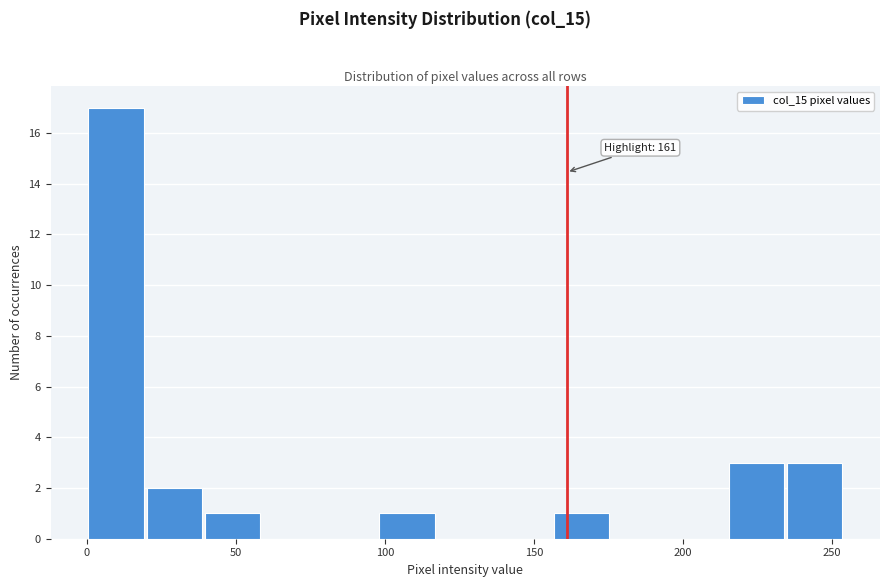

Around what value on the x-axis is the tallest bar? Give the approximate position of its centre, as read against the axis.

10